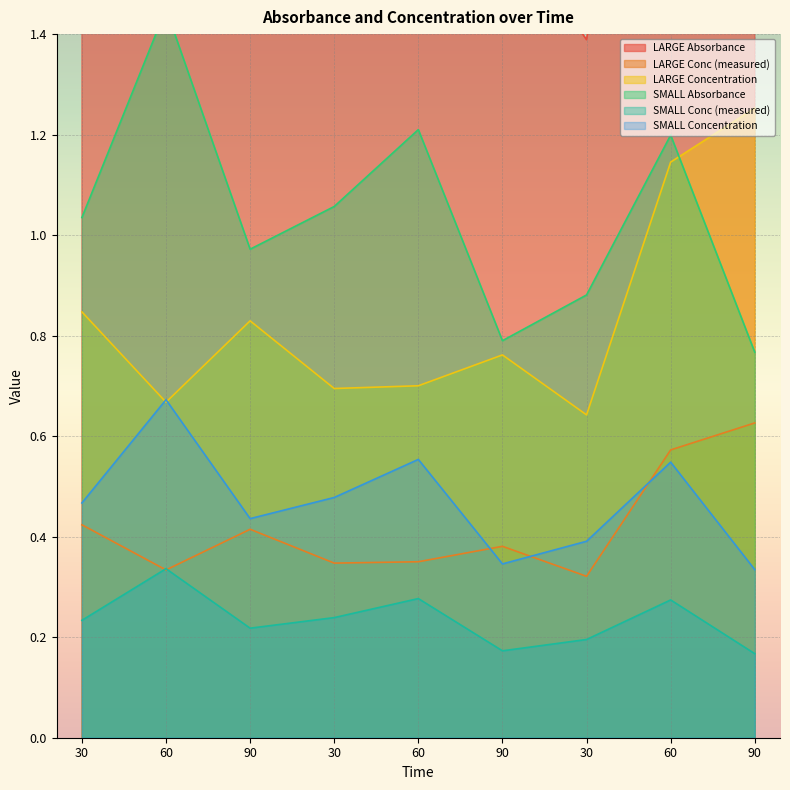

What is the average value of the SMALL Conc (measured) series?

0.2